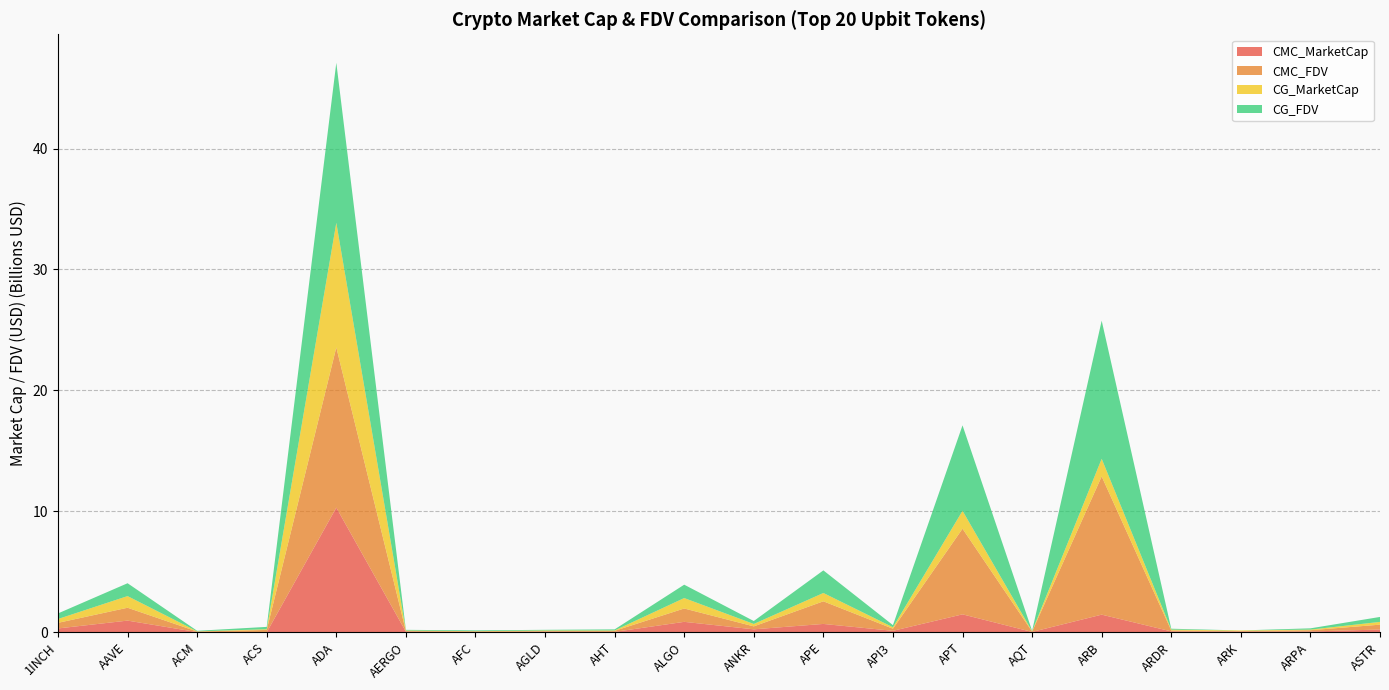

Reading right to left, list all the values displayed in this chart.

CMC_MarketCap: 227946377.9	64936073.0	49898344.7	73263820.8	1457438894.1	27805020.8	1482320410.8	119880189.8	689469223.8	243794026.2	862164382.2	32354646.6	47872922.1	7859231.9	47002251.3	10308556156.2	0.0	16200326.3	964571037.7	317009059.1
CMC_FDV: 401550992.6	104492161.2	49898344.7	73263820.8	11430893287.2	31311038.8	7082865755.0	173843919.6	1870539649.2	243794026.2	1104068647.3	86742161.2	47872922.1	66721978.4	53411649.2	13245469239.7	193228831.9	44658198.2	1063651841.2	462773247.8
CG_MarketCap: 228174585.0	51284757.0	50387896.0	73516323.0	1456519896.0	28160105.0	1478890096.0	120774968.0	688933719.0	199136307.0	863320800.0	32802778.0	52642755.0	16407355.0	46942010.0	10305631431.0	58367074.0	16261697.0	963577068.0	316686389.0
CG_FDV: 410052493.0	104431039.0	0.0	73516323.0	11423685456.0	31710896.0	7066474874.0	175790746.0	1869086817.0	243952911.0	1105549529.0	87068648.0	54495605.0	65875994.0	53343193.0	13233075724.0	193546187.0	44737721.0	1062555771.0	462302210.0